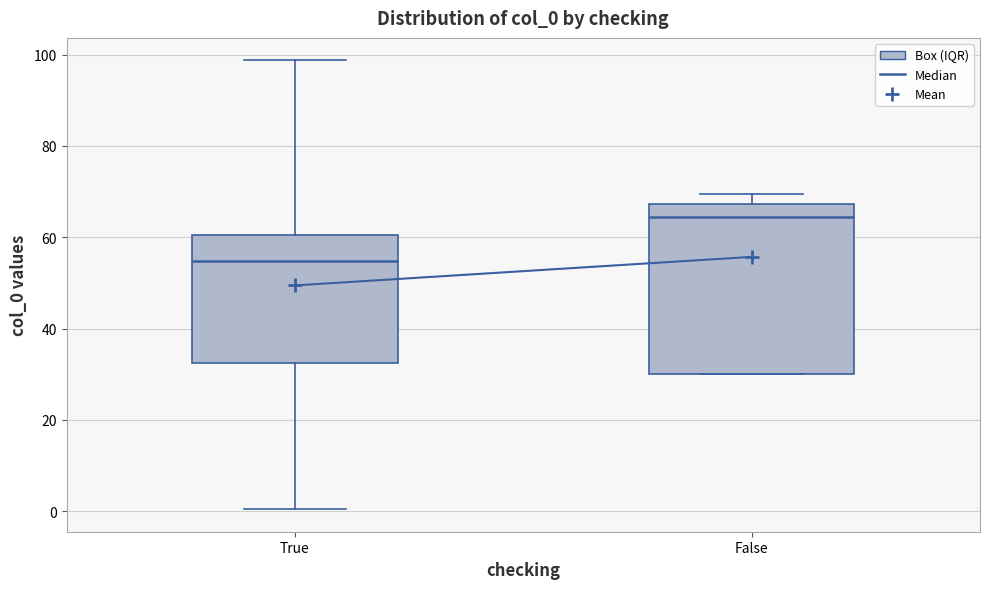

Which box's median line is the highest?

False